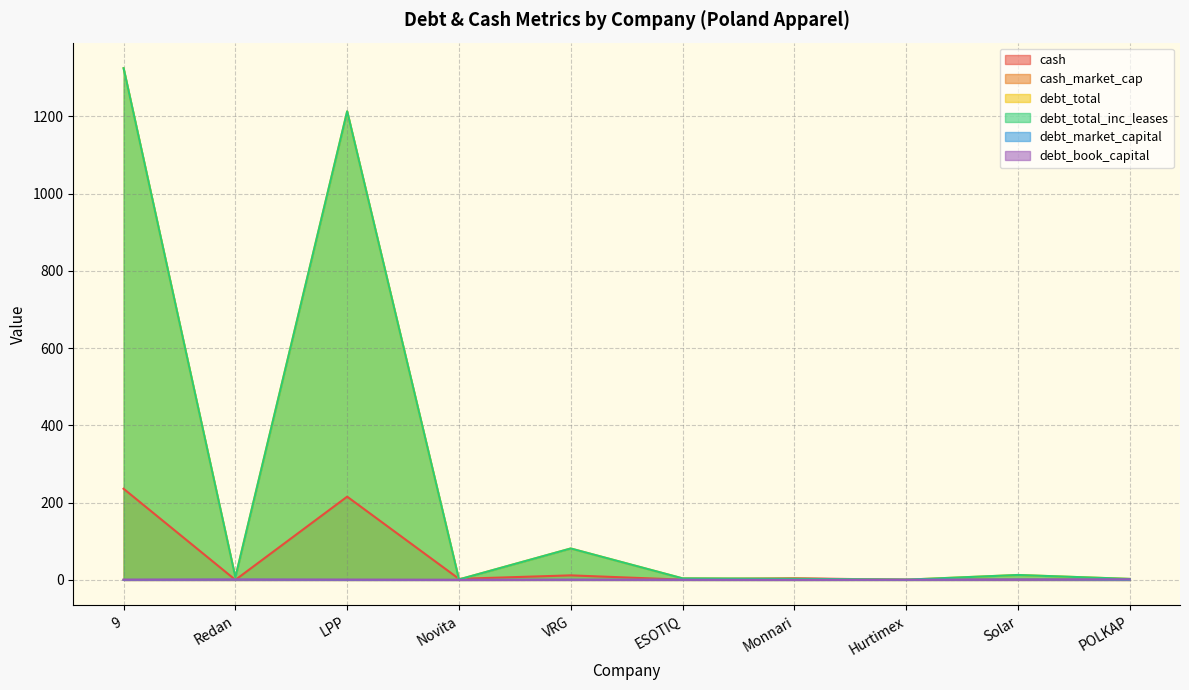

How many data points does each series have?

10